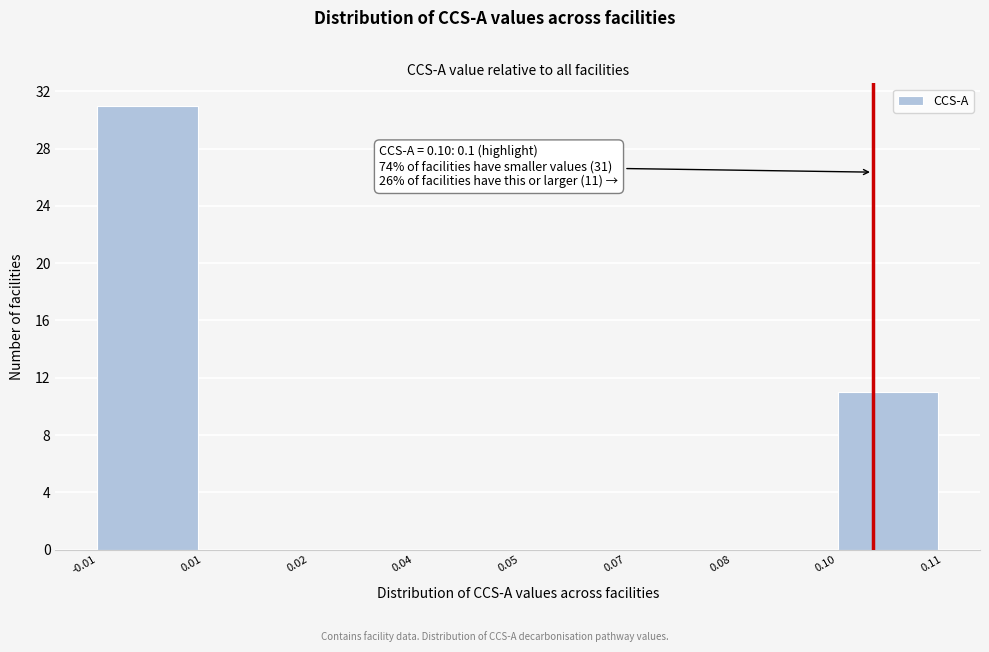

Reading right to left, list all the values displayed in this chart.

0.10=11	0.08=0	0.07=0	0.05=0	0.04=0	0.02=0	0.01=0	-0.01=31